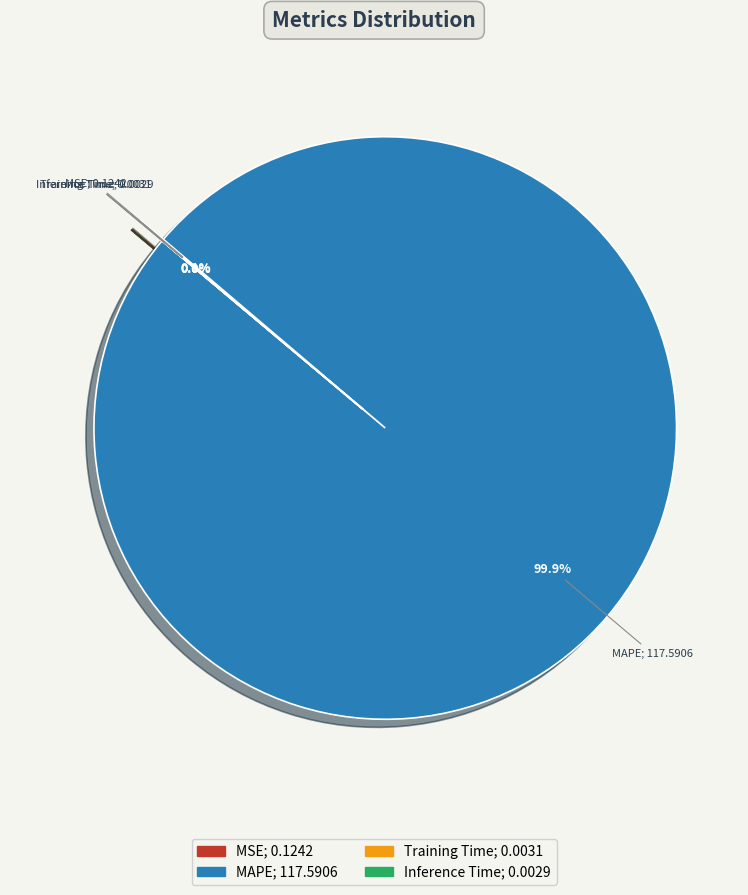

What is the majority slice?

MAPE